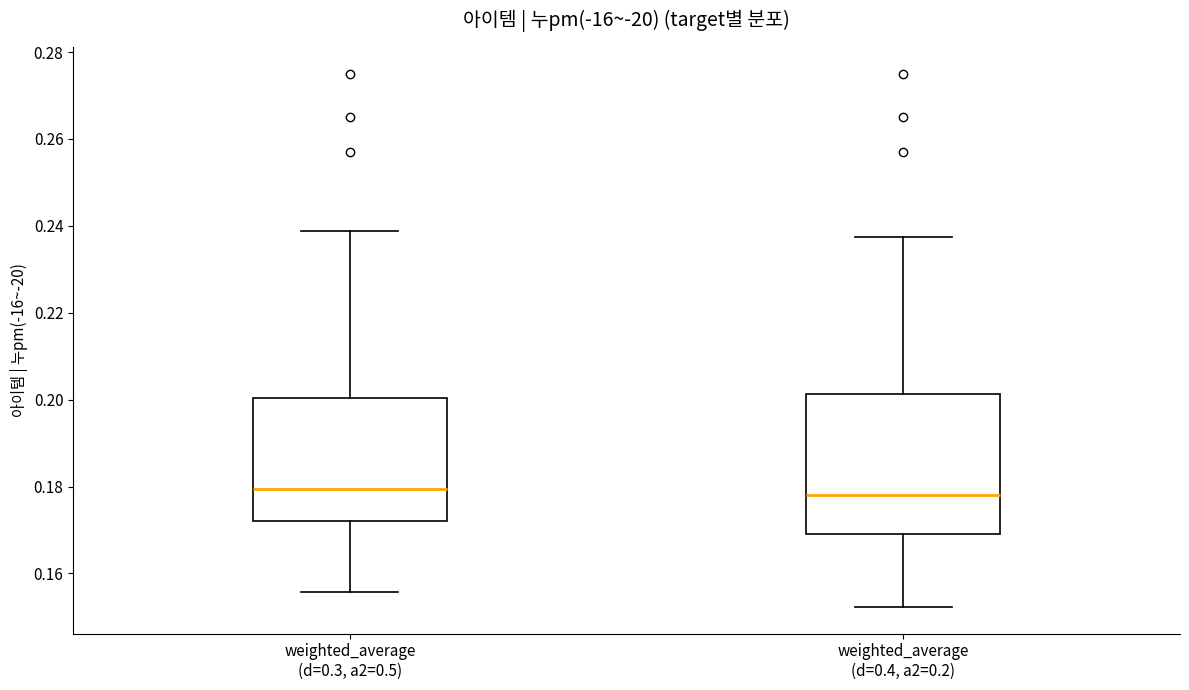

Comparing the boxes themselves (not the whiskers), which one is the tallest?

weighted_average (d=0.4, a2=0.2)